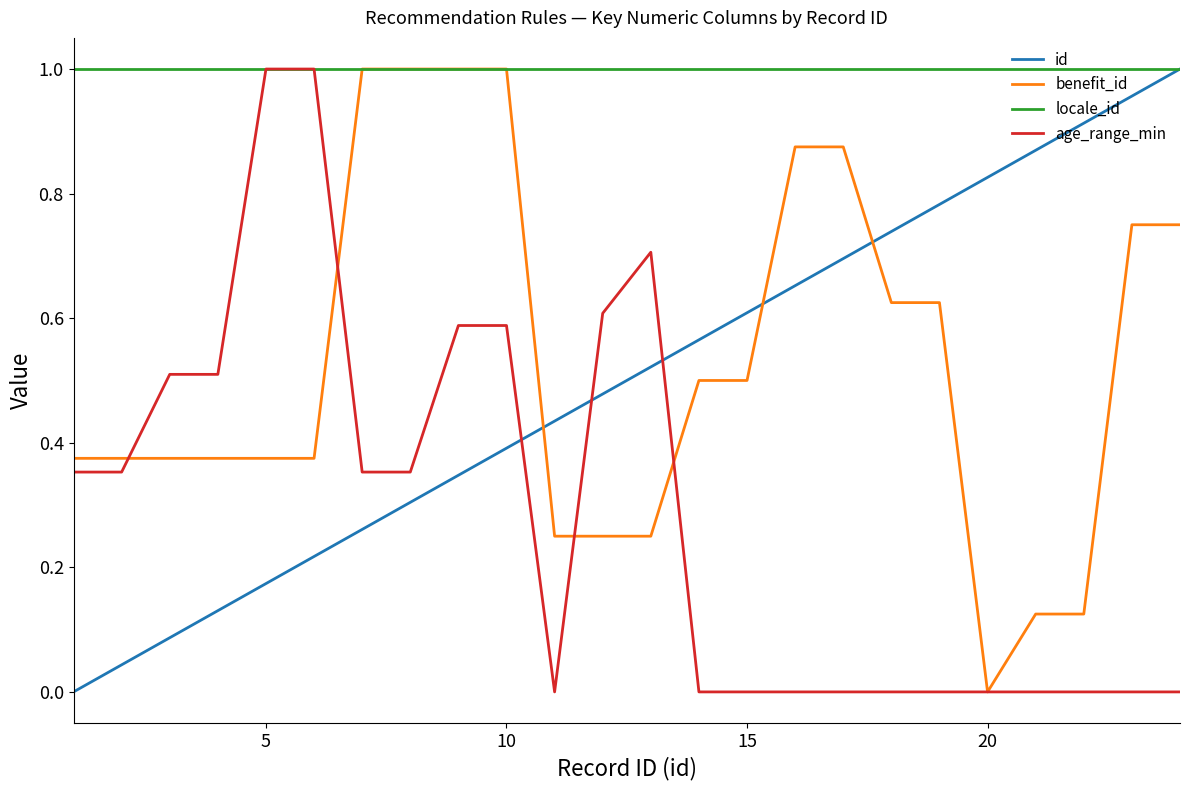

Which series has the largest total across all categories?

locale_id